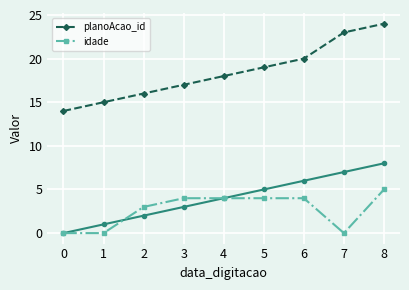

At 6, list the series in order from smallest to largest.

idade, planoAcao_id